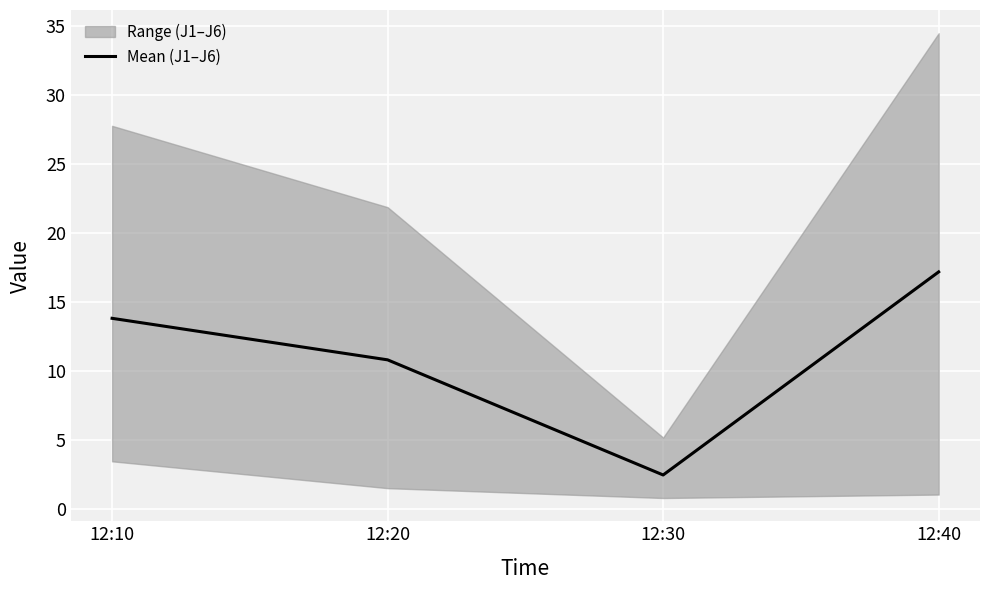

The chart shows a value of 13.8 at 12:10. True or false?

True